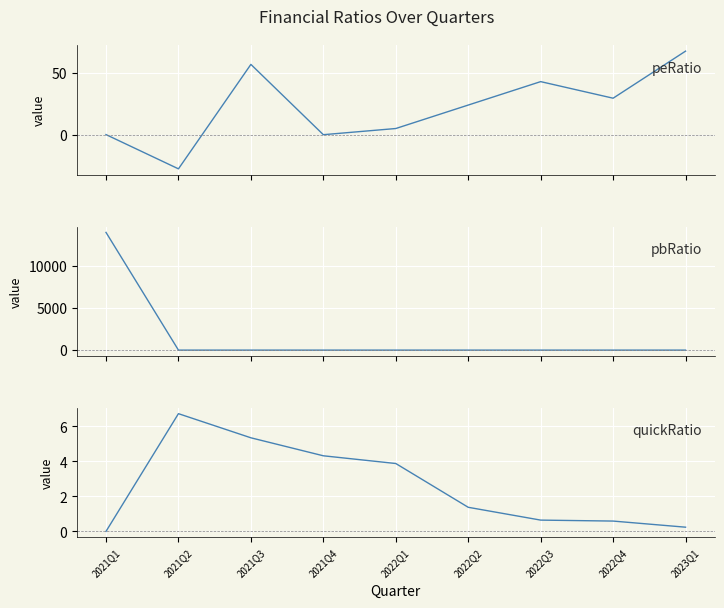

After their last crossing, which series has the higher values: quickRatio or peRatio?

peRatio